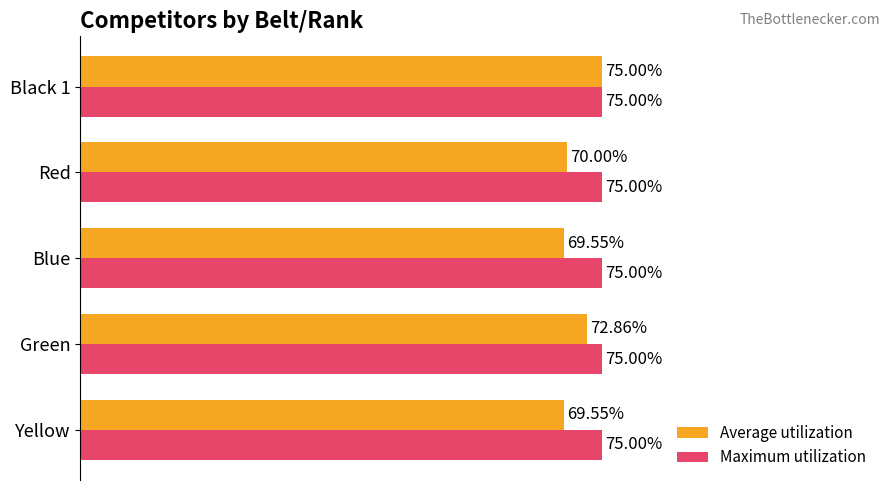

Which series has the largest range (max minus min)?

Average utilization